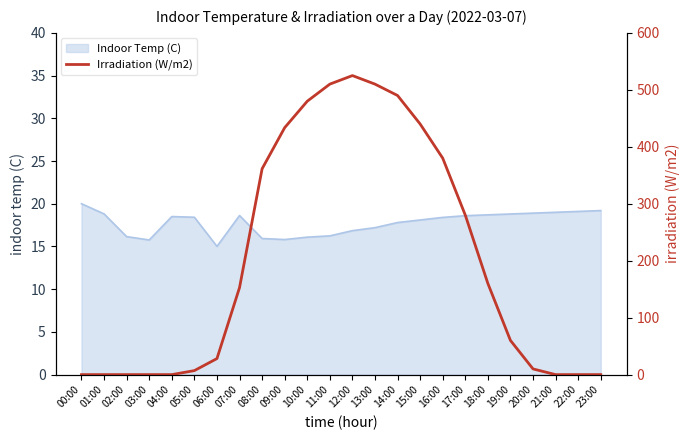

Does the chart have visible grid lines?

No